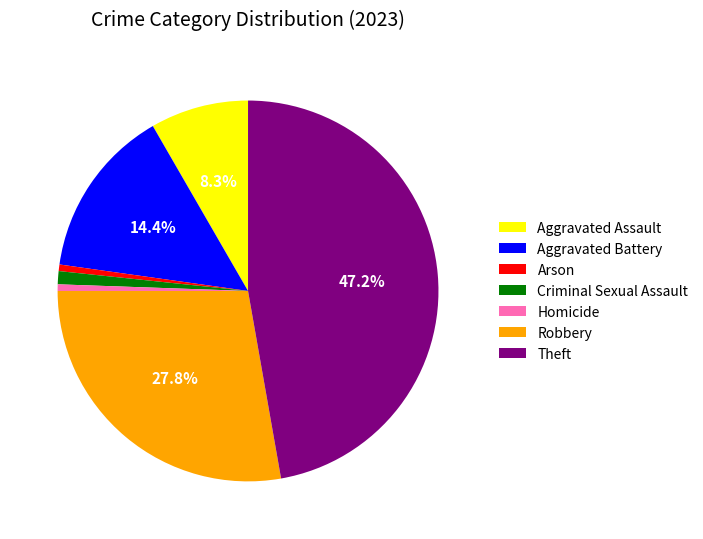

What percentage is the Aggravated Battery slice, to the nearest percent?

14%